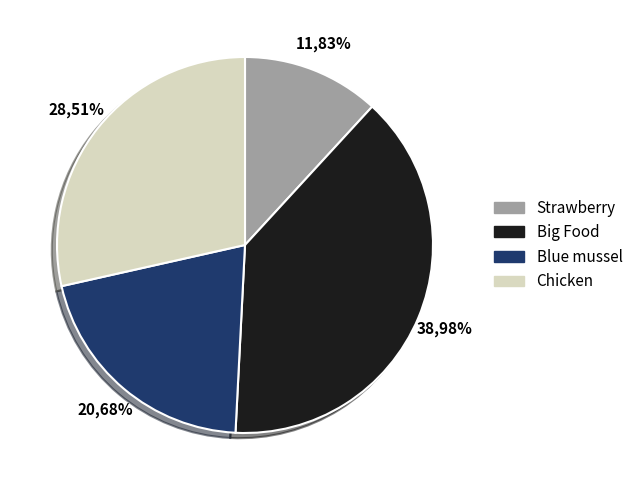

What percentage is NOT represented by Strawberry?

88.2%